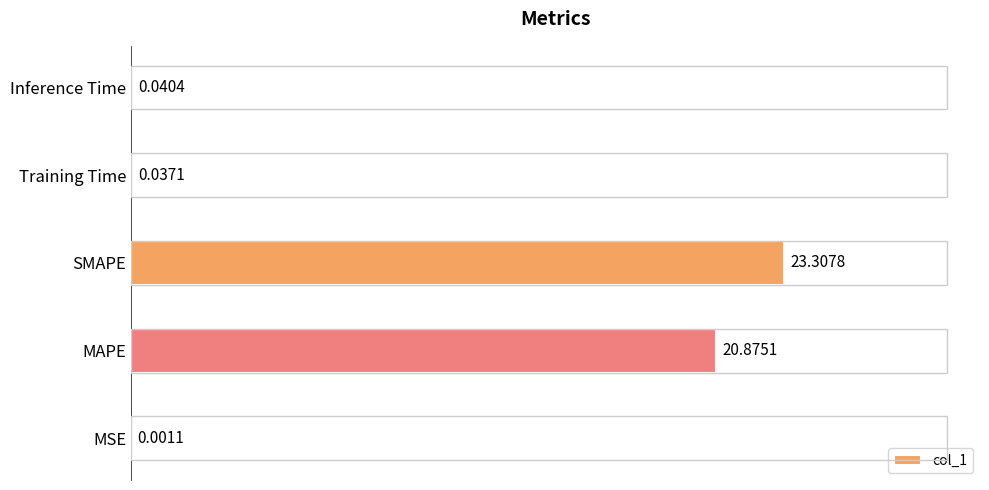

At which label is the value closest to 11?

MAPE